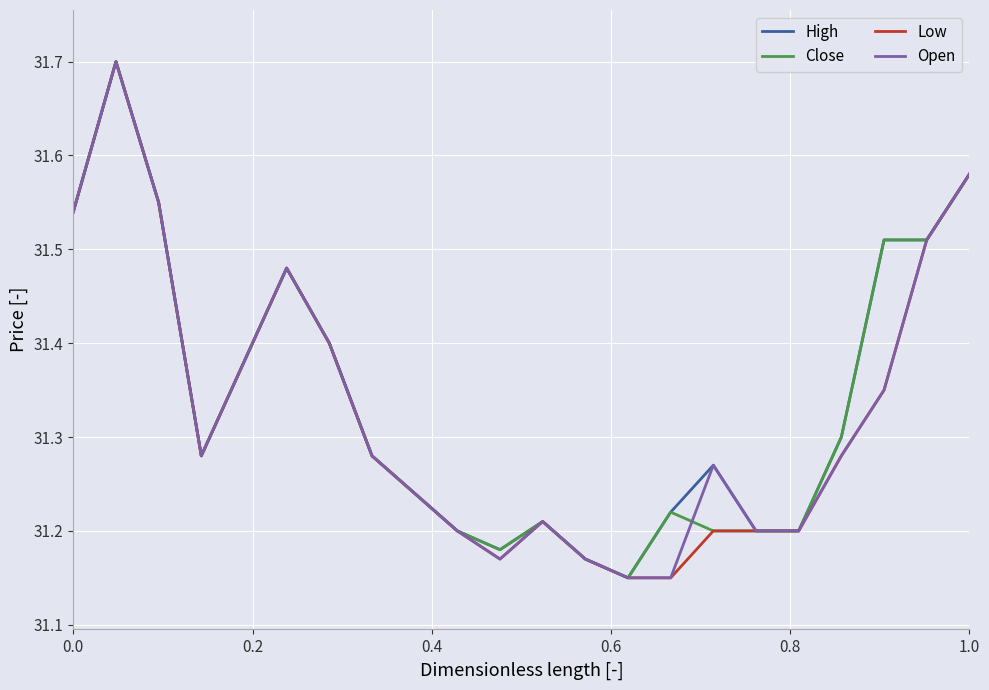

What is the greatest value displayed?

31.7